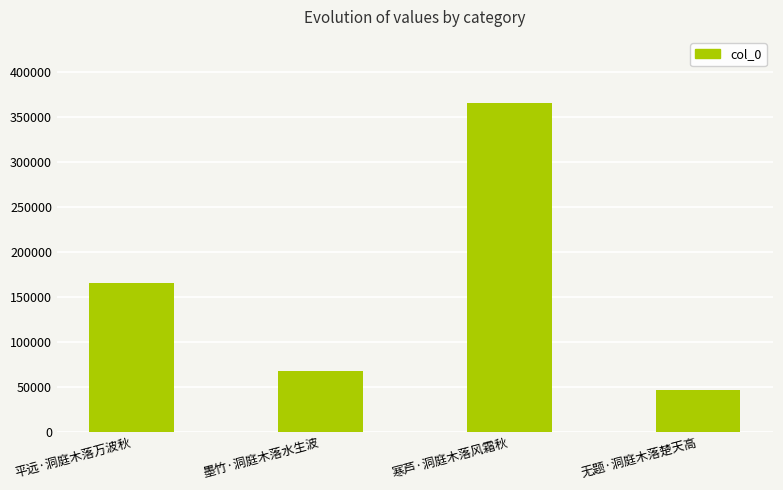

How many distinct data groups are displayed?

1